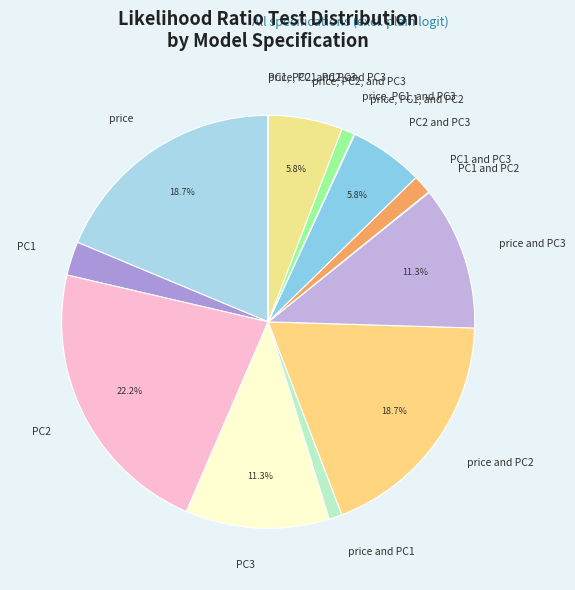

Which category has the biggest portion of the pie?

PC2